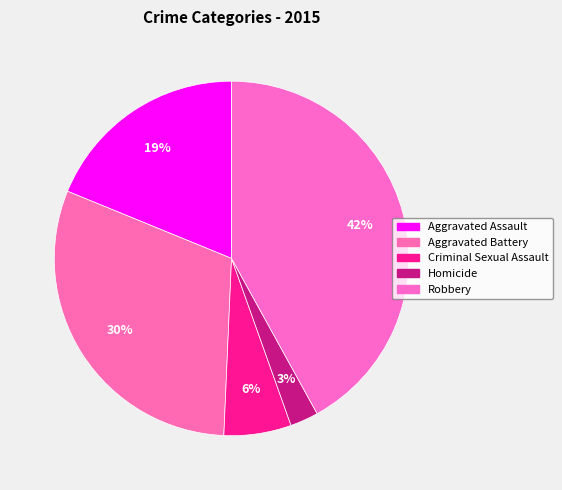

What is the ratio of the value at Aggravated Battery to the value at Robbery?

0.7